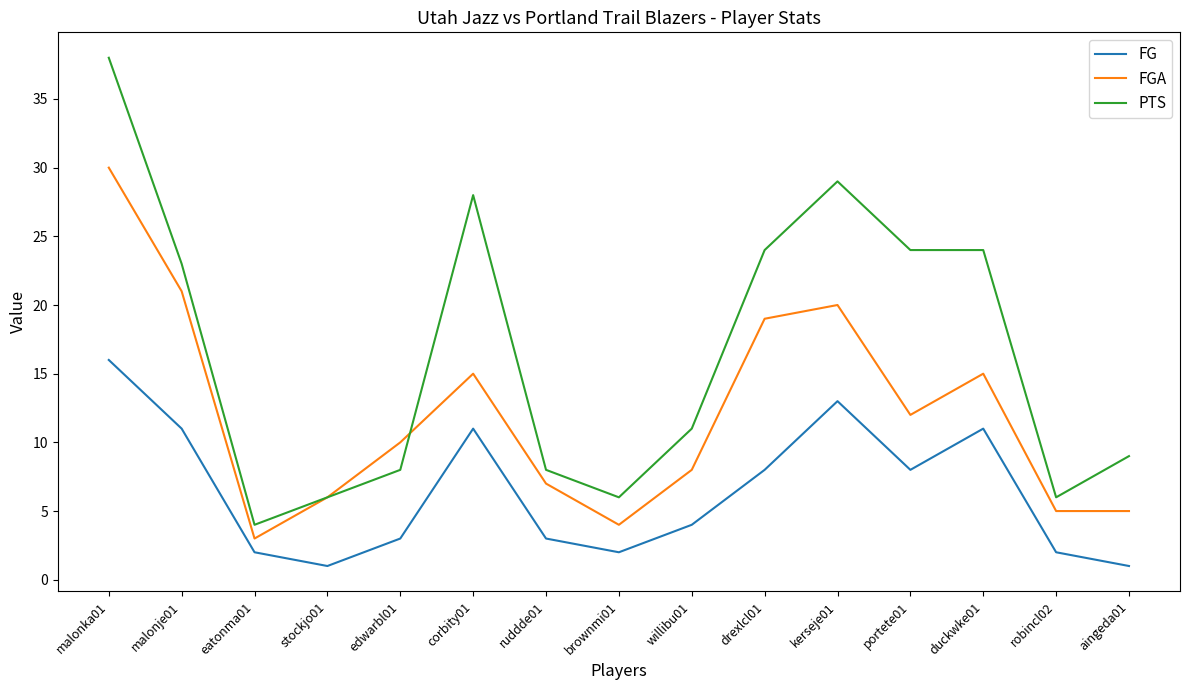

True or false: FGA has a value of 10 at edwarbl01.

True